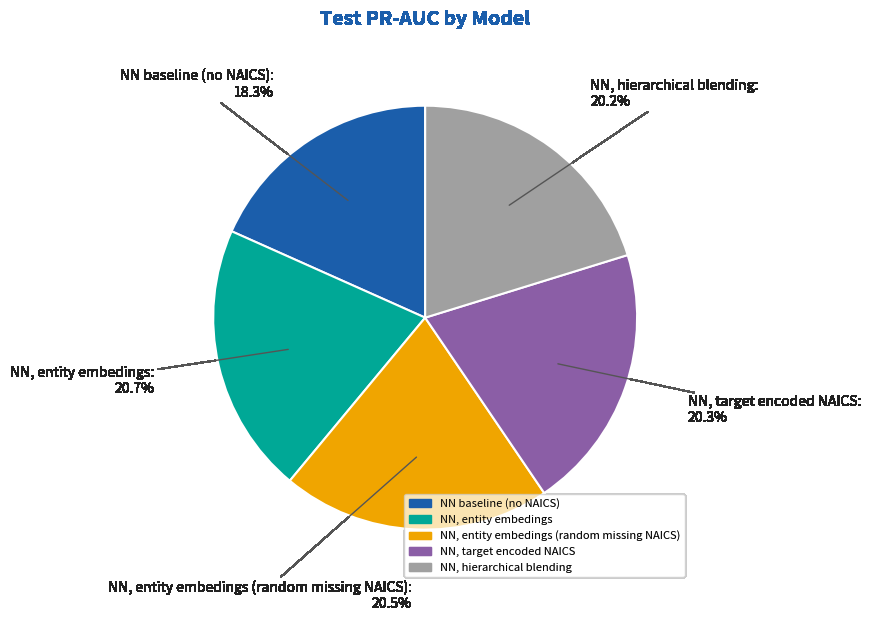

Does any single category account for the majority?

No